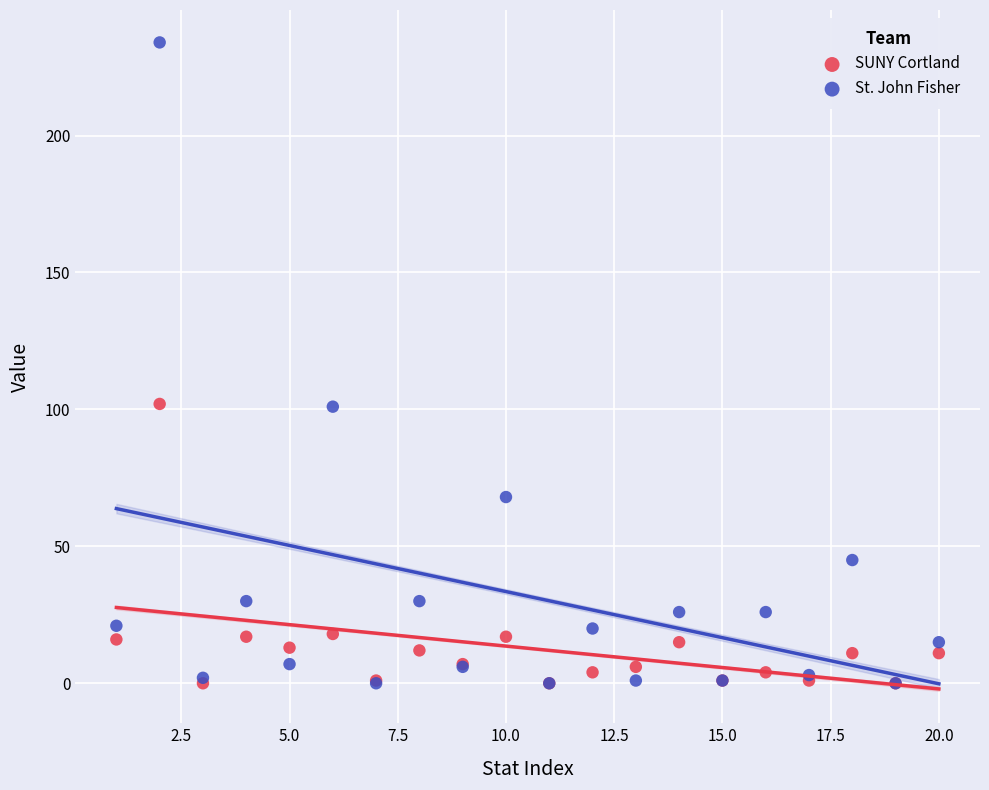

What are all the series names shown in the legend?

SUNY Cortland, St. John Fisher